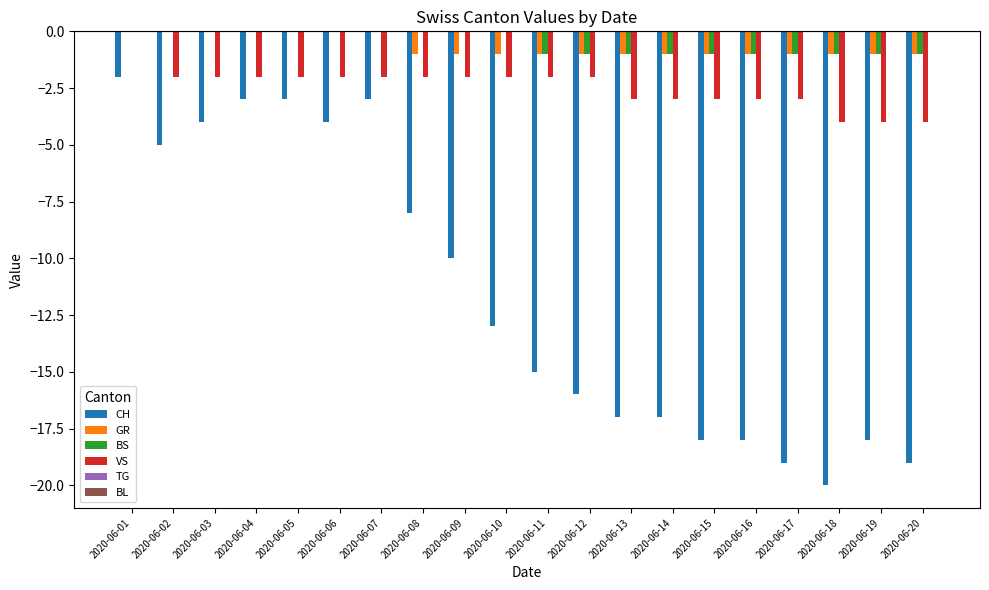

What is the total value across all series at 2020-06-13?

-22